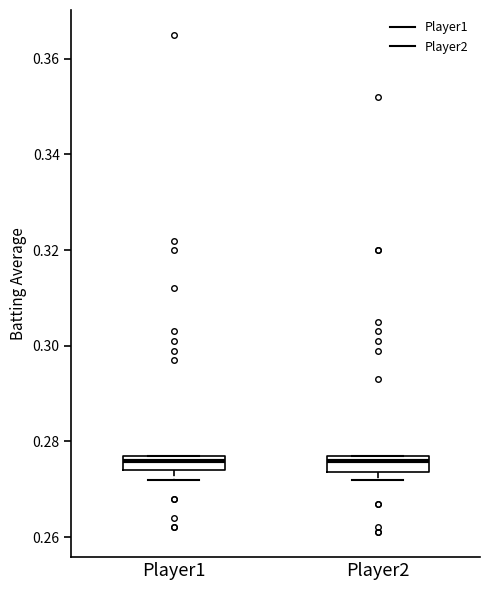

Reading left to right, read every box against the y-axis: the position of its median line, the range the box covers, and the ends of its whiskers. The values are not printed on the chart, so give them approximately, as read against the axis.

Player1: median 0.276, box 0.274 to 0.278, whiskers 0.272 to 0.278
Player2: median 0.276, box 0.274 to 0.278, whiskers 0.272 to 0.278